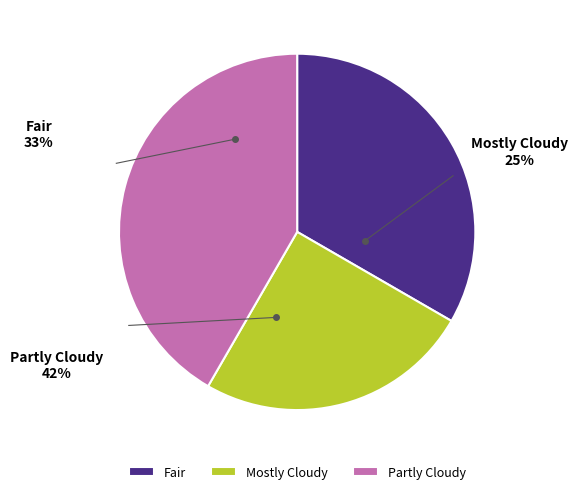

What is the largest slice in the pie chart?

Partly Cloudy